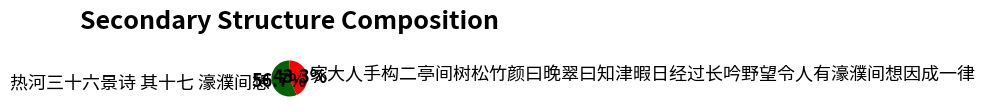

To the nearest percent, what is the difference between the 家大人手构二亭间树松竹颜曰晚翠曰知津暇日经过长吟野望令人有濠濮间想因成一律 and 热河三十六景诗 其十七 濠濮间想 slice percentages?

13%